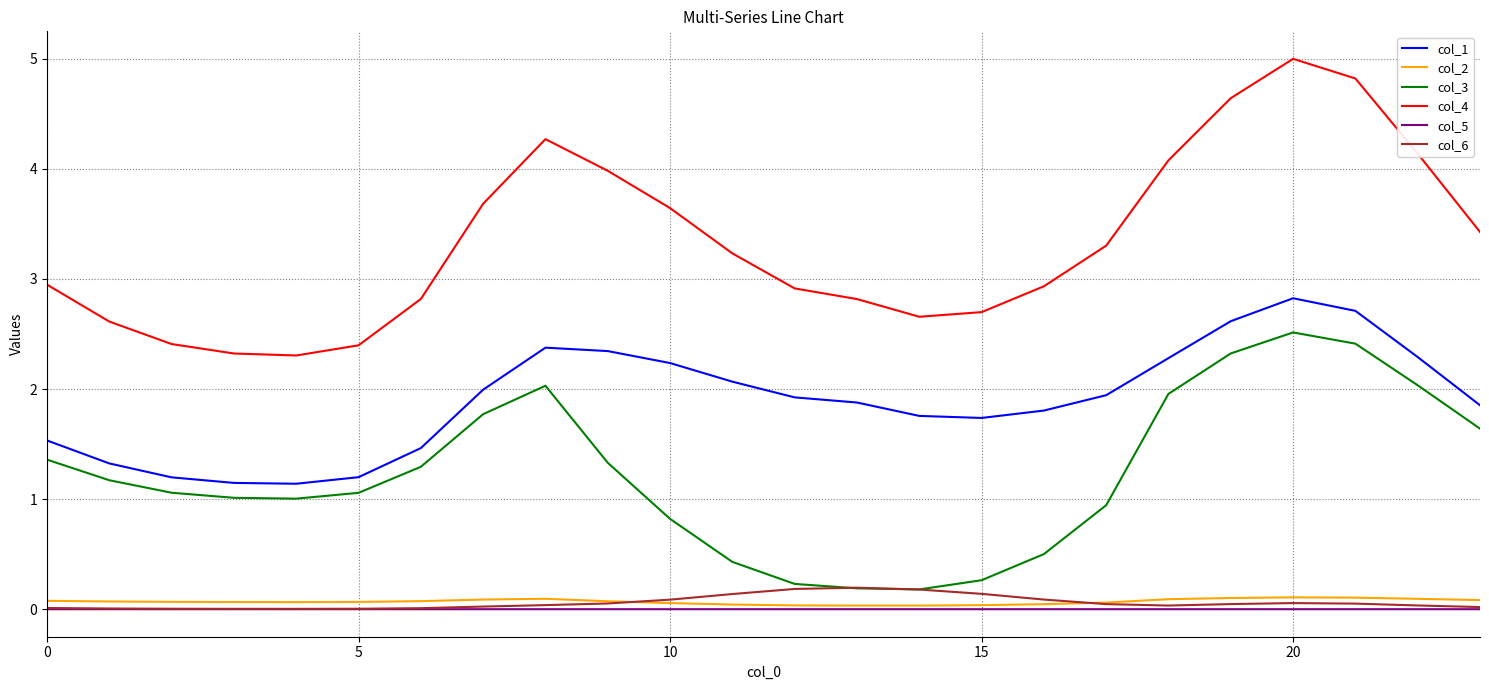

What is the greatest value displayed?

5.0